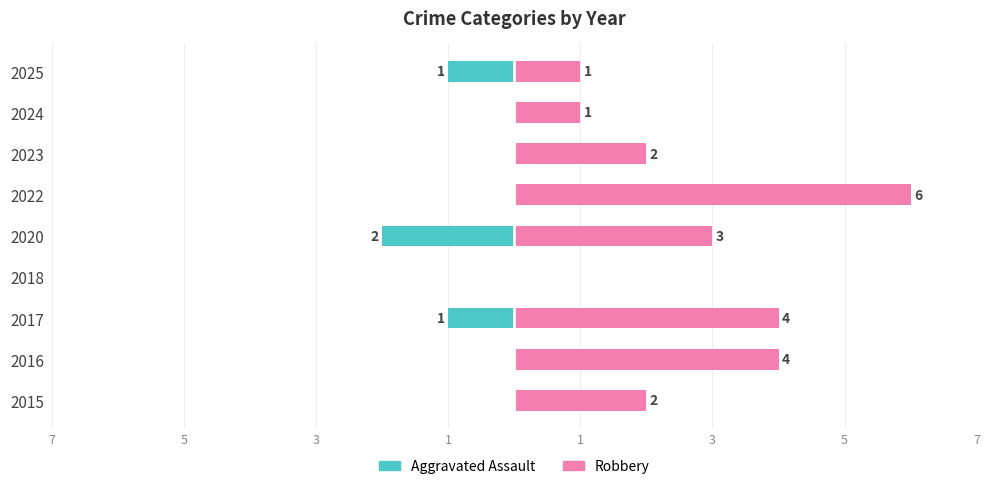

Which series has the largest total across all categories?

Robbery